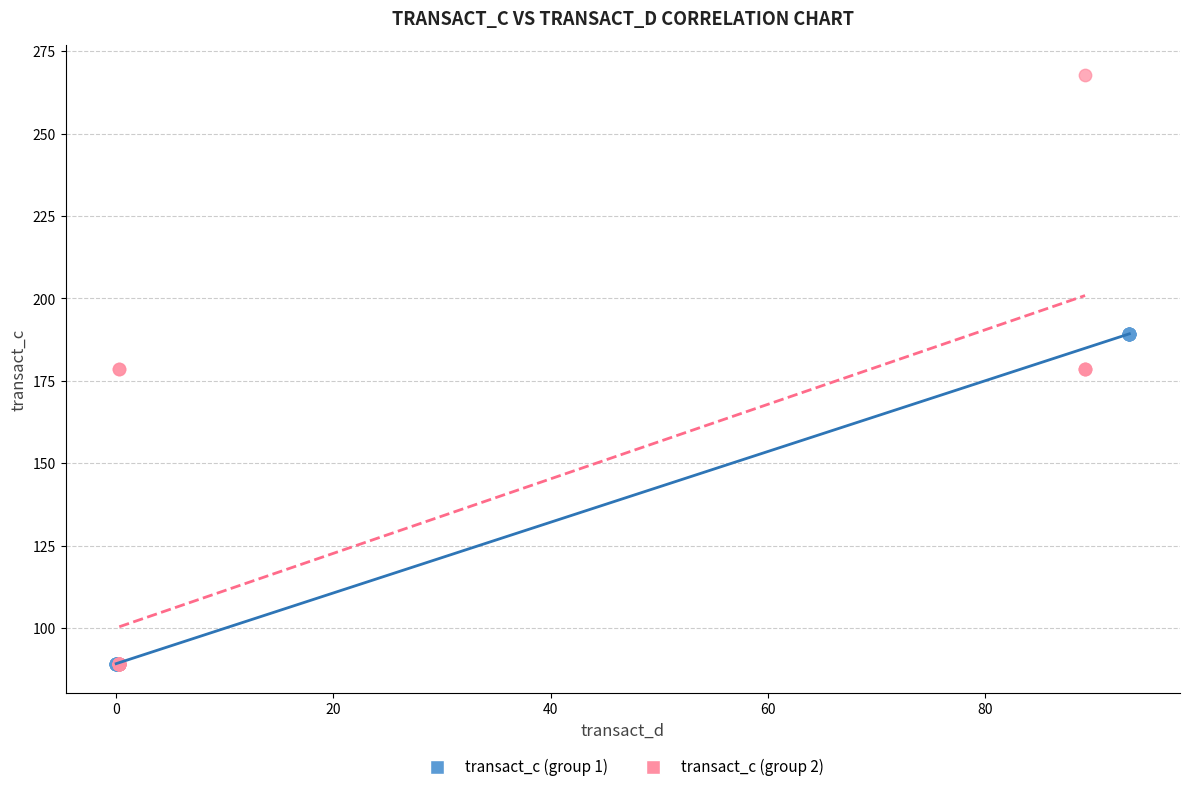

Which series has the widest spread of Y values?

transact_c (group 2)